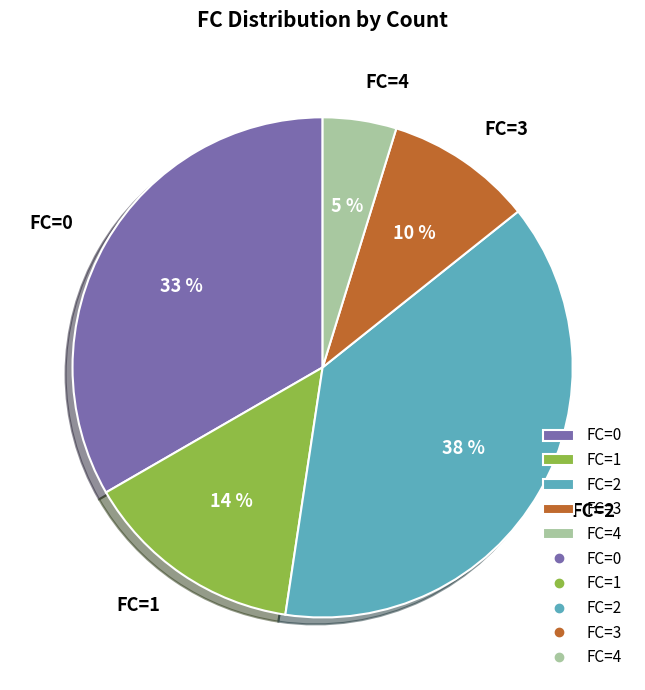

To the nearest percent, what portion does FC=2 represent?

38%